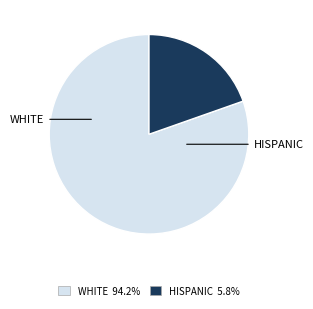

Is there a majority slice in this chart?

Yes